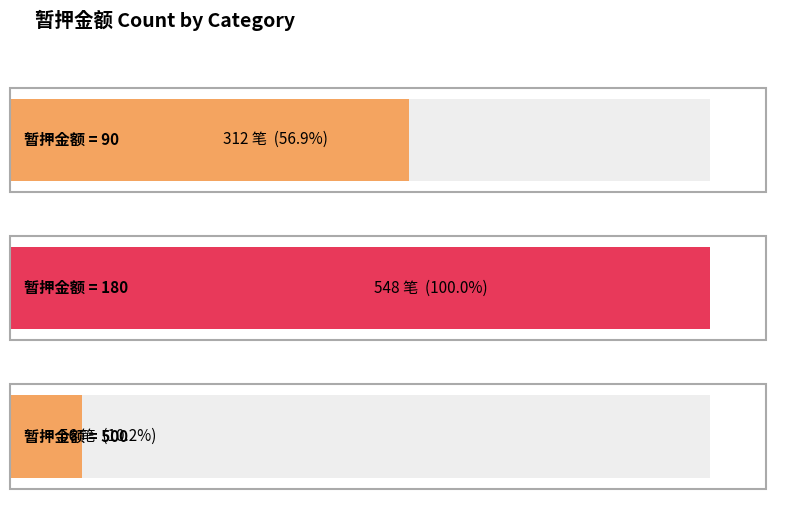

How many bars are there in total?

3